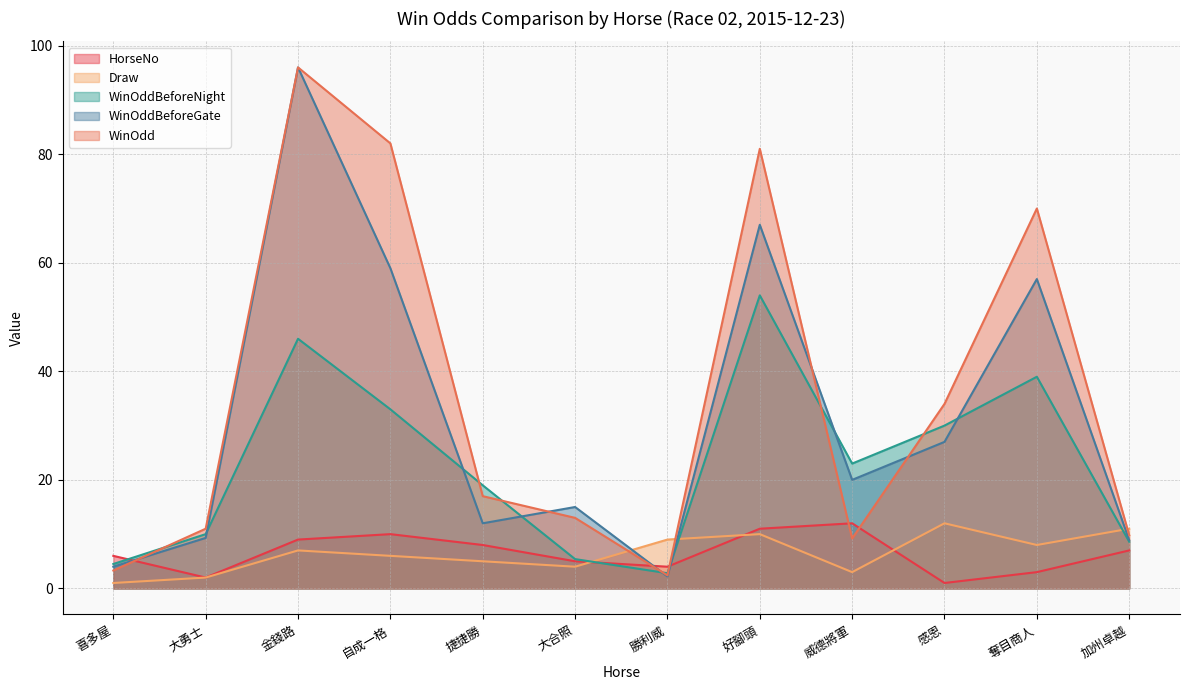

Reading left to right, list all the values displayed in this chart.

HorseNo: 喜多屋=6.0	大勇士=2.0	金錢路=9.0	自成一格=10.0	捷捷勝=8.0	大合照=5.0	勝利威=4.0	好腳頭=11.0	威德將軍=12.0	感恩=1.0	奪目商人=3.0	加州卓越=7.0
Draw: 喜多屋=1.0	大勇士=2.0	金錢路=7.0	自成一格=6.0	捷捷勝=5.0	大合照=4.0	勝利威=9.0	好腳頭=10.0	威德將軍=3.0	感恩=12.0	奪目商人=8.0	加州卓越=11.0
WinOddBeforeNight: 喜多屋=4.5	大勇士=10.0	金錢路=46.0	自成一格=33.0	捷捷勝=19.0	大合照=5.4	勝利威=2.8	好腳頭=54.0	威德將軍=23.0	感恩=30.0	奪目商人=39.0	加州卓越=8.6
WinOddBeforeGate: 喜多屋=4.0	大勇士=9.3	金錢路=96.0	自成一格=59.0	捷捷勝=12.0	大合照=15.0	勝利威=2.2	好腳頭=67.0	威德將軍=20.0	感恩=27.0	奪目商人=57.0	加州卓越=8.9
WinOdd: 喜多屋=3.3	大勇士=11.0	金錢路=96.0	自成一格=82.0	捷捷勝=17.0	大合照=13.0	勝利威=2.4	好腳頭=81.0	威德將軍=9.2	感恩=34.0	奪目商人=70.0	加州卓越=9.8